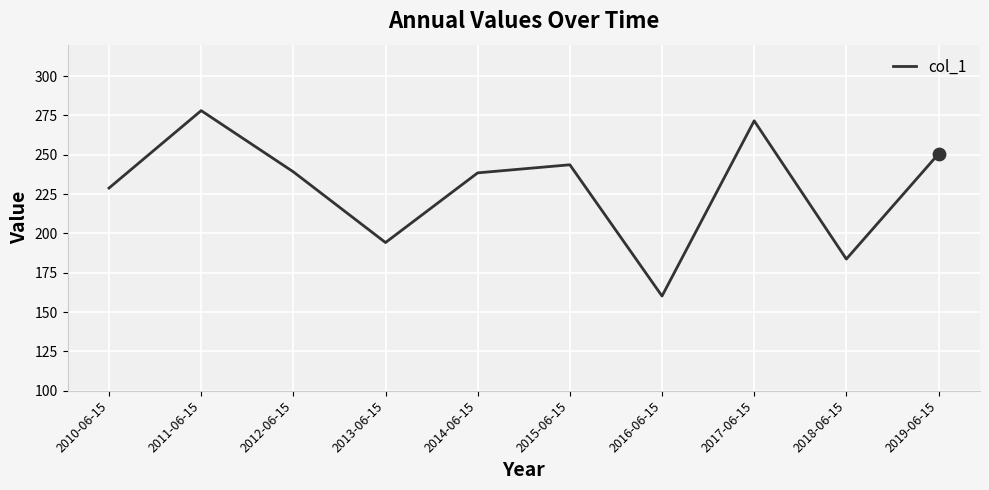

Between 2015-06-15 and 2018-06-15, which is larger?

2015-06-15